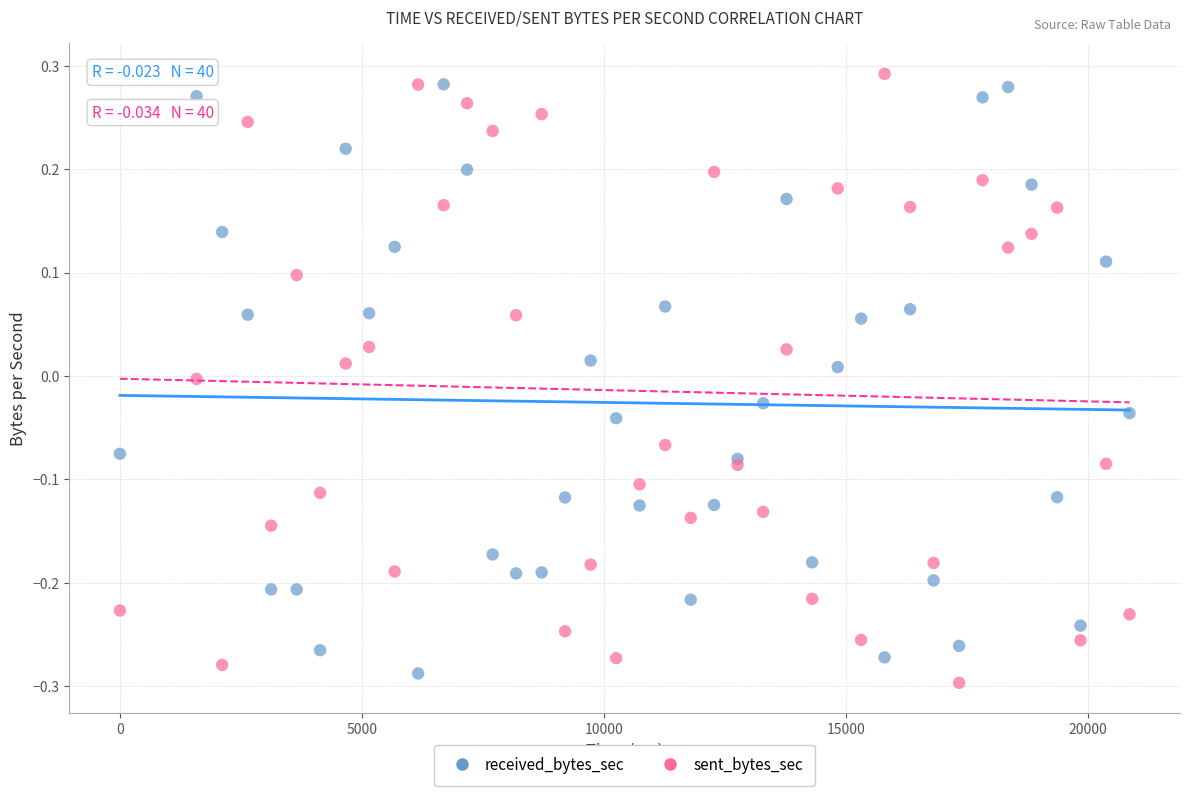

Which series has the largest Y range (max minus min)?

sent_bytes_sec